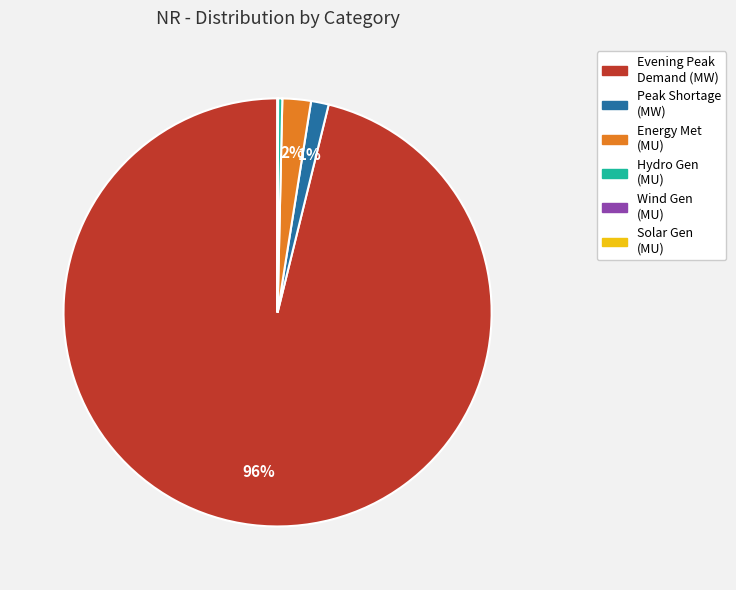

Does any single category account for the majority?

Yes